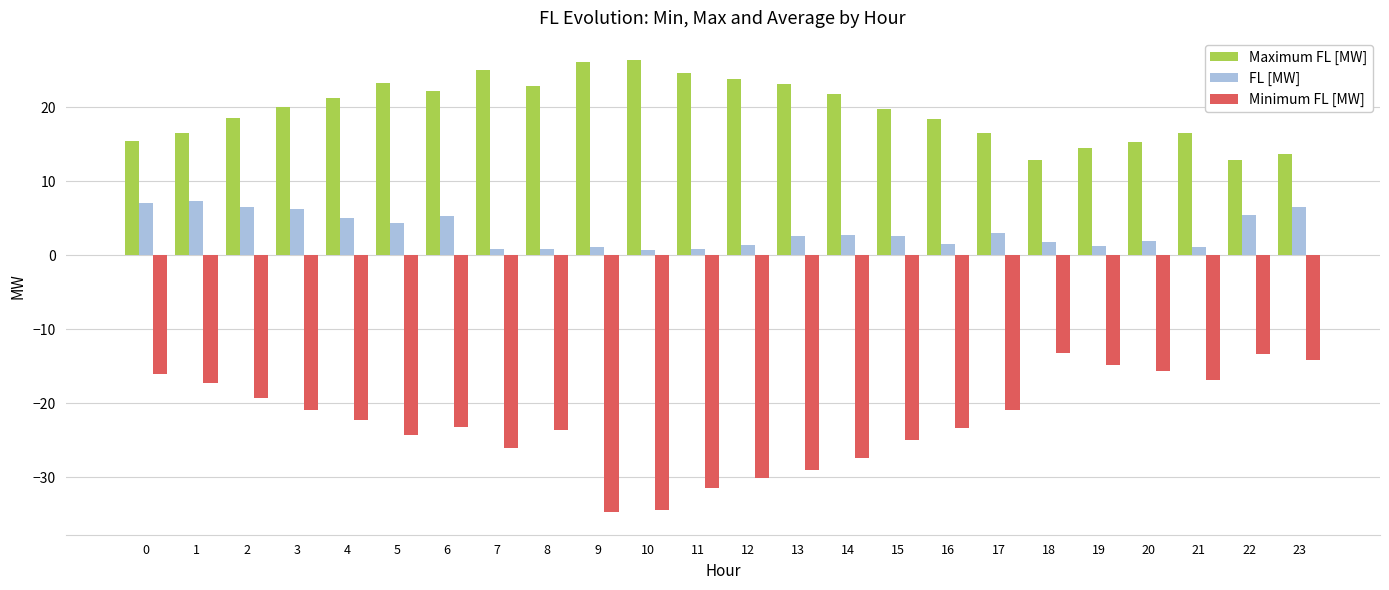

The value of Maximum FL [MW] at 19 is 14.4. True or false?

True